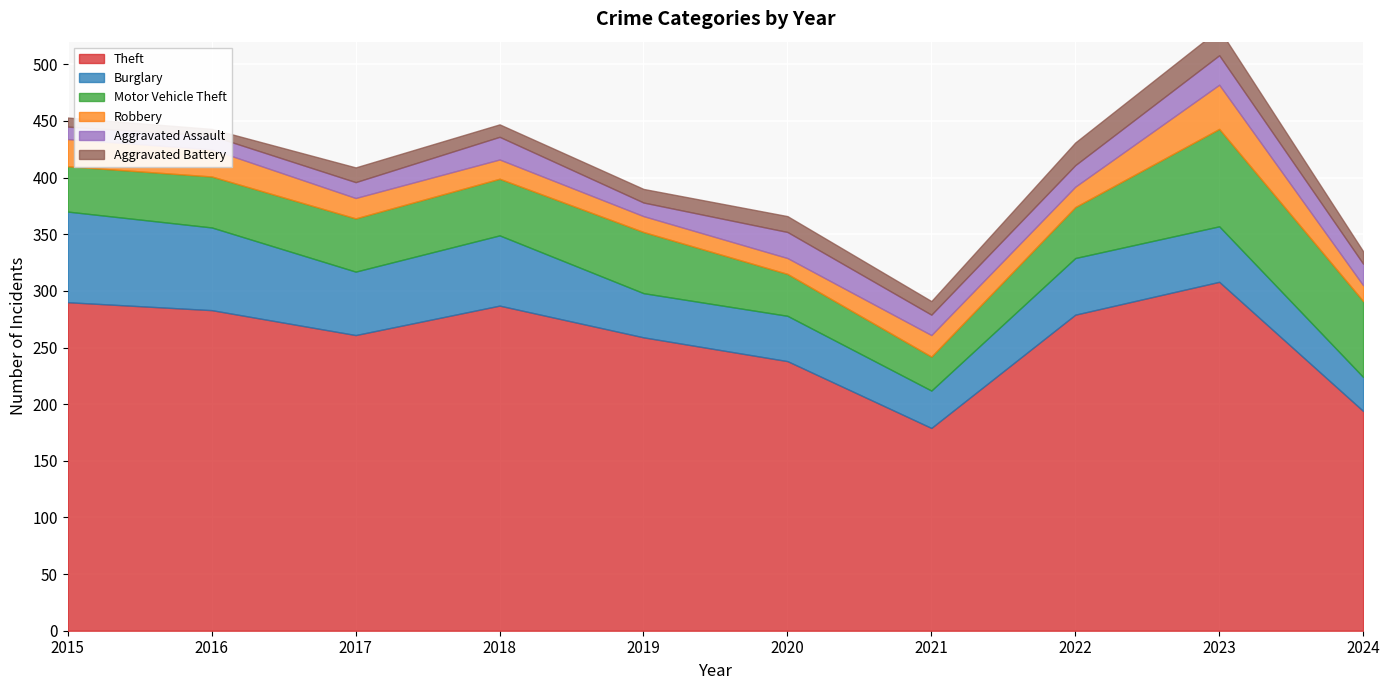

Where is Theft nearest to the value 243?

2020